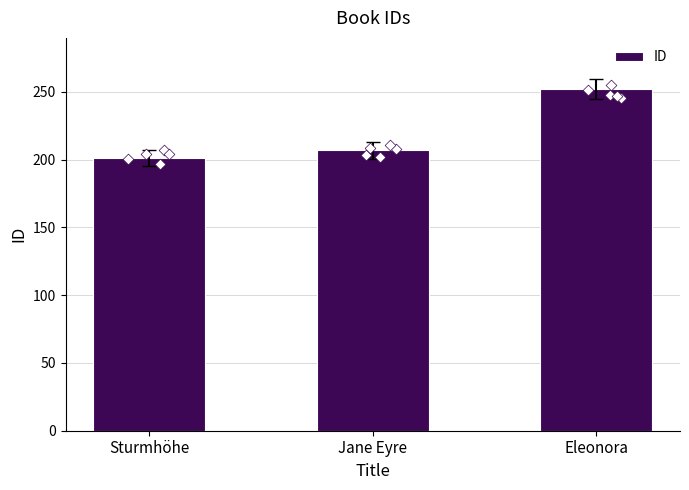

Approximately how many times larger is the value at Jane Eyre compared to Sturmhöhe?

1.0